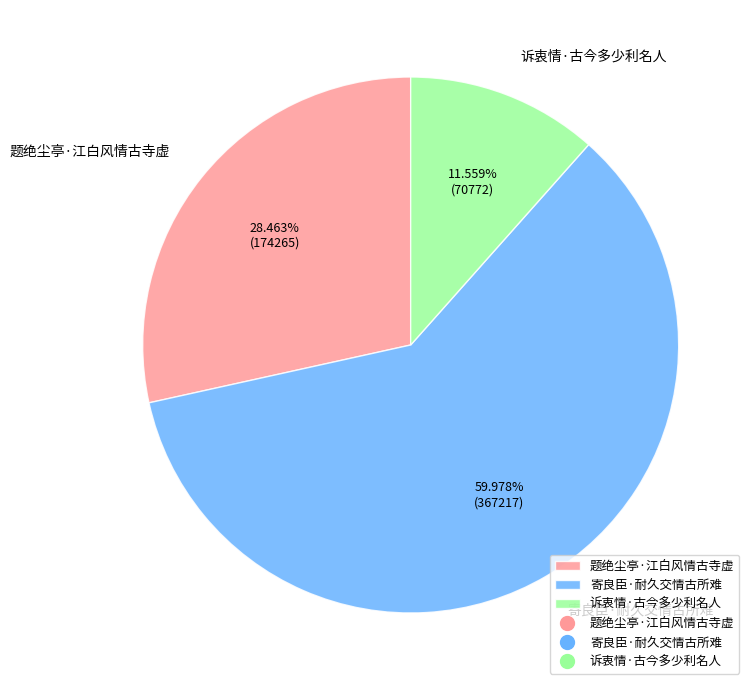

What percentage do 题绝尘亭·江白风情古寺虚 and 诉衷情·古今多少利名人 together represent?

40.0%